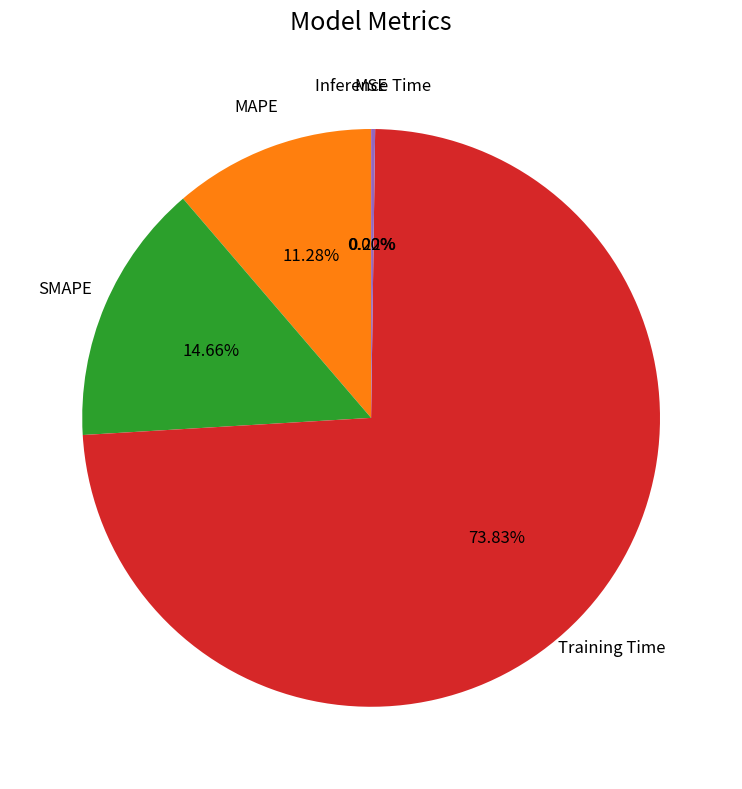

Is there a majority slice in this chart?

Yes